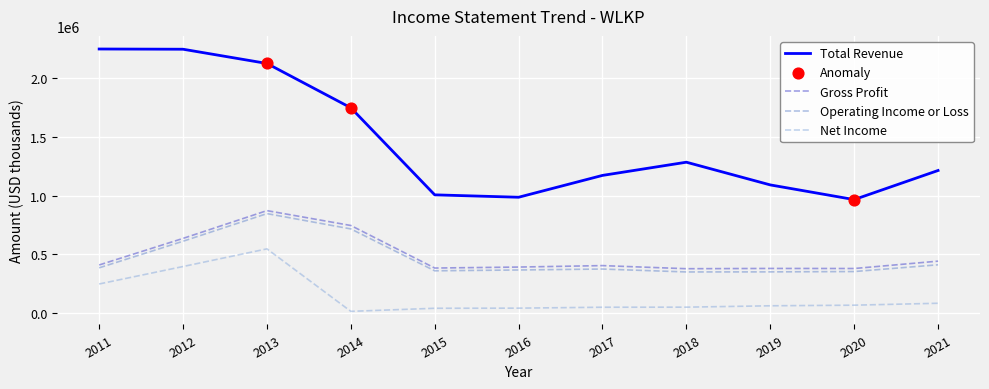

What is the maximum value for Operating Income or Loss?

847200